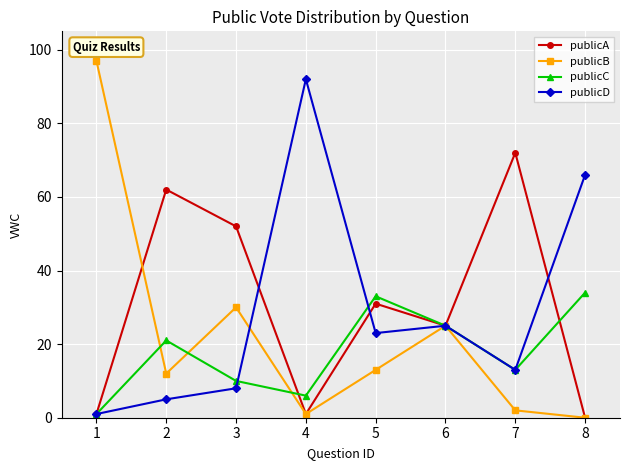

What is the difference between the maximum and minimum values in the publicD series?

91